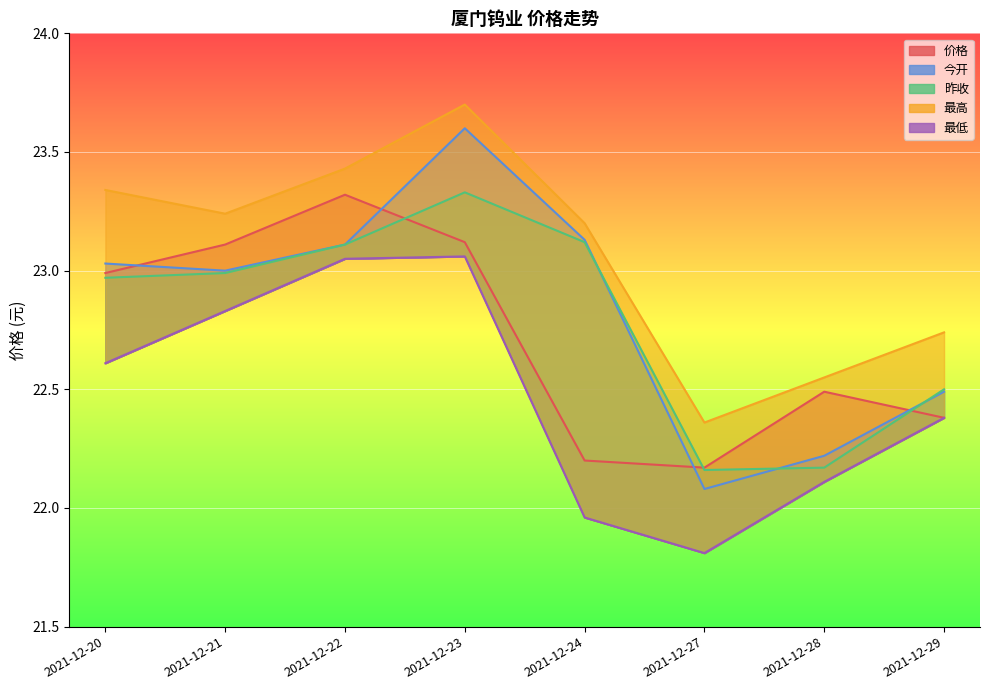

True or false: 最低 has more than 1 points higher than both neighbors.

False